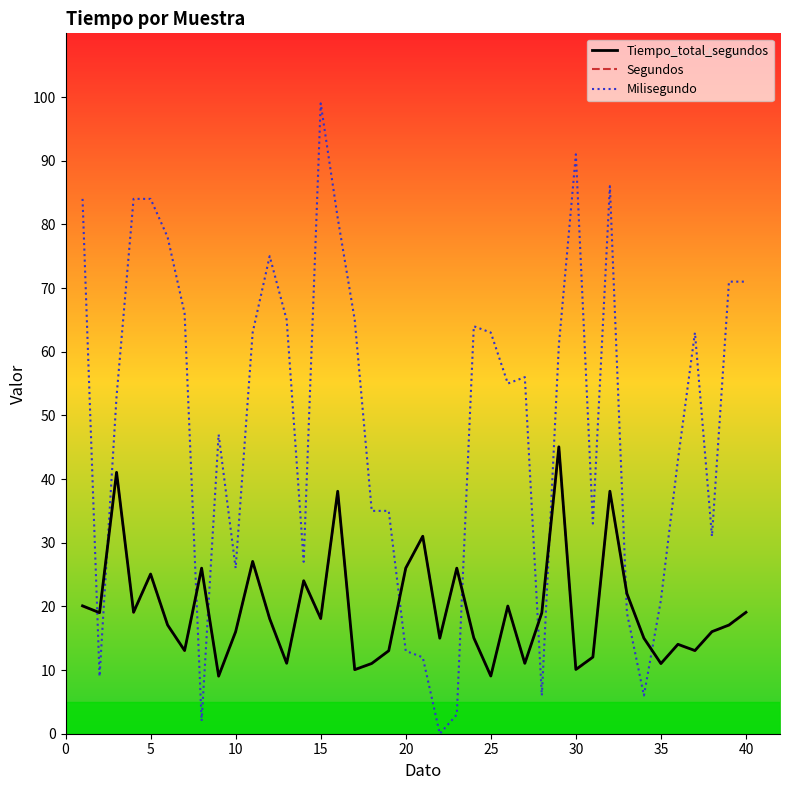

Which series has the largest total across all categories?

Milisegundo